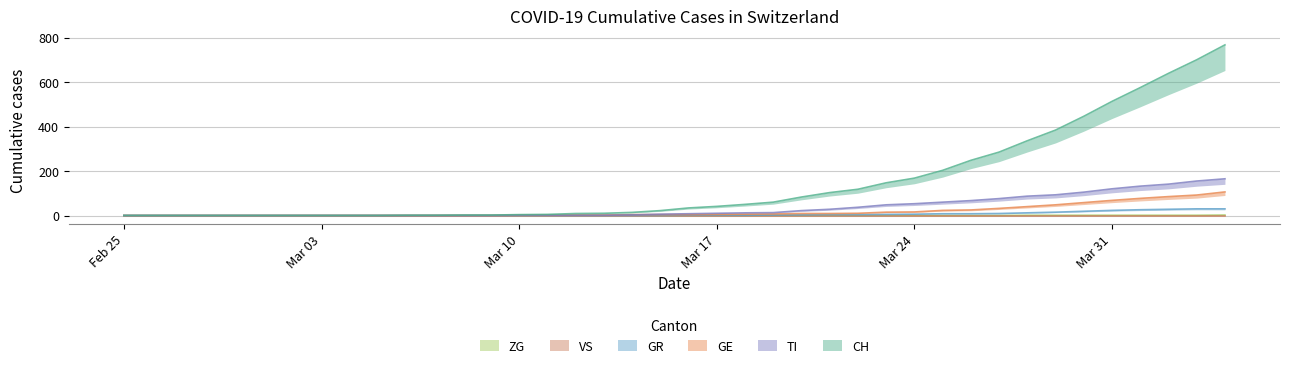

Does the chart display data point markers on the line(s)?

No